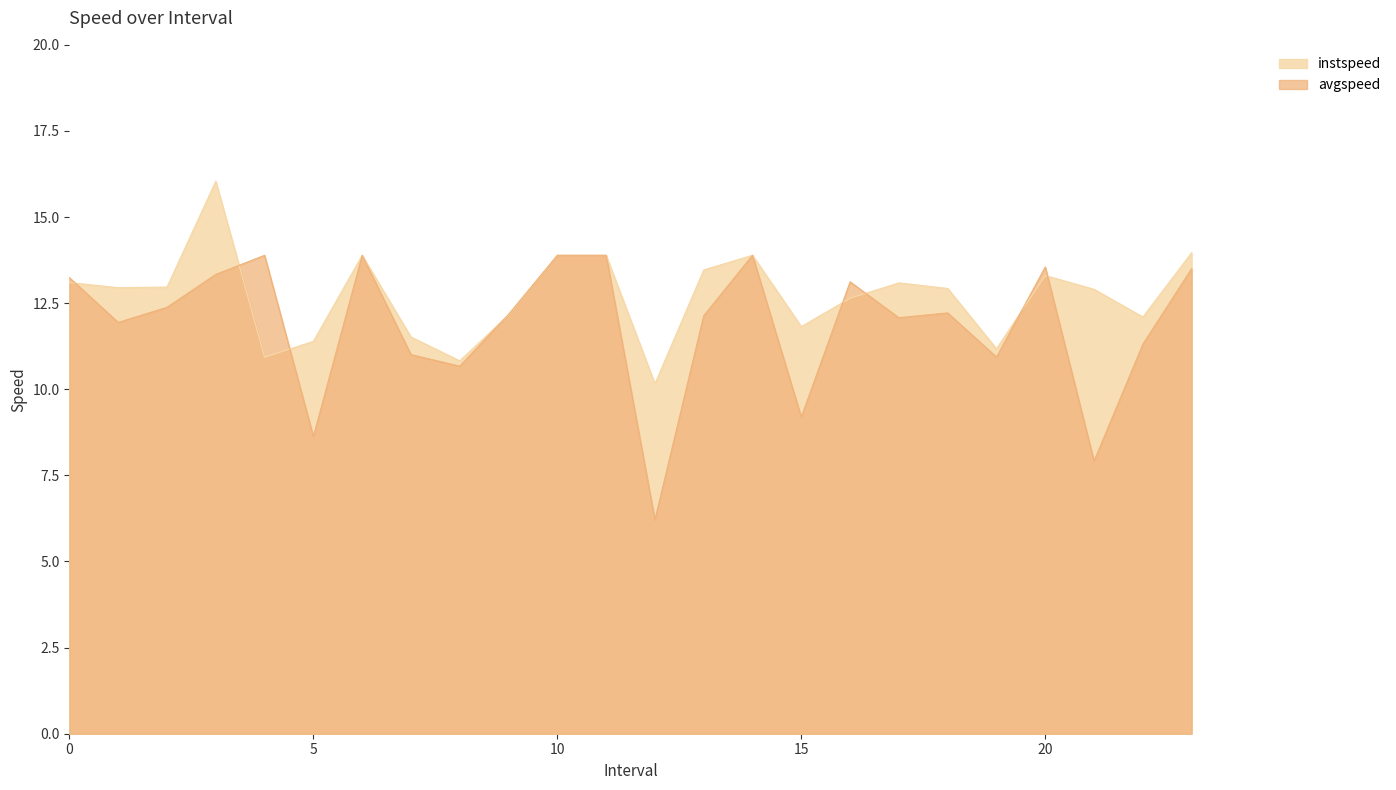

What is the sum of all instspeed values?

305.0